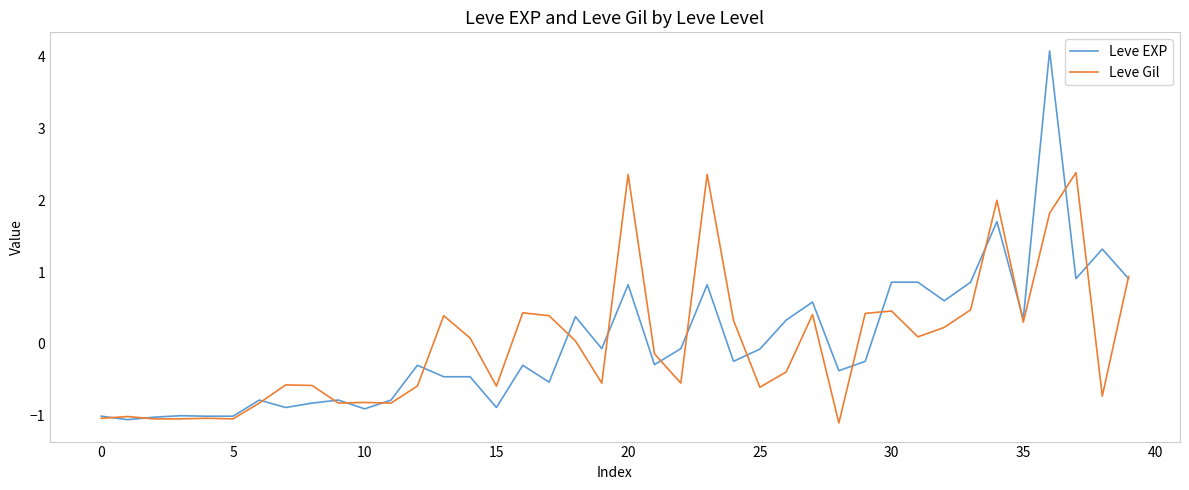

Which series has the largest range (max minus min)?

Leve EXP